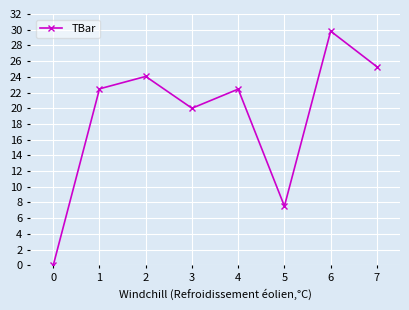

What is the approximate value at 5?

7.5